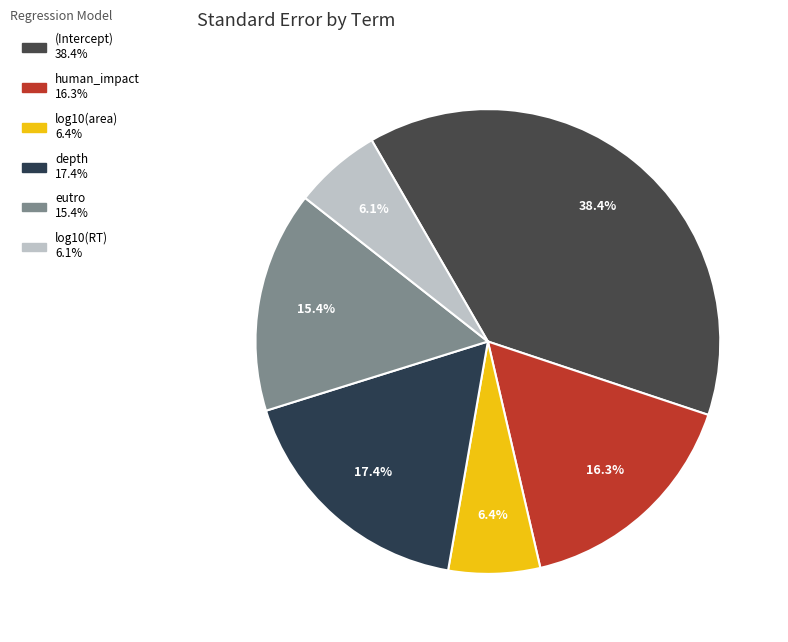

How many slices are in this pie chart?

6